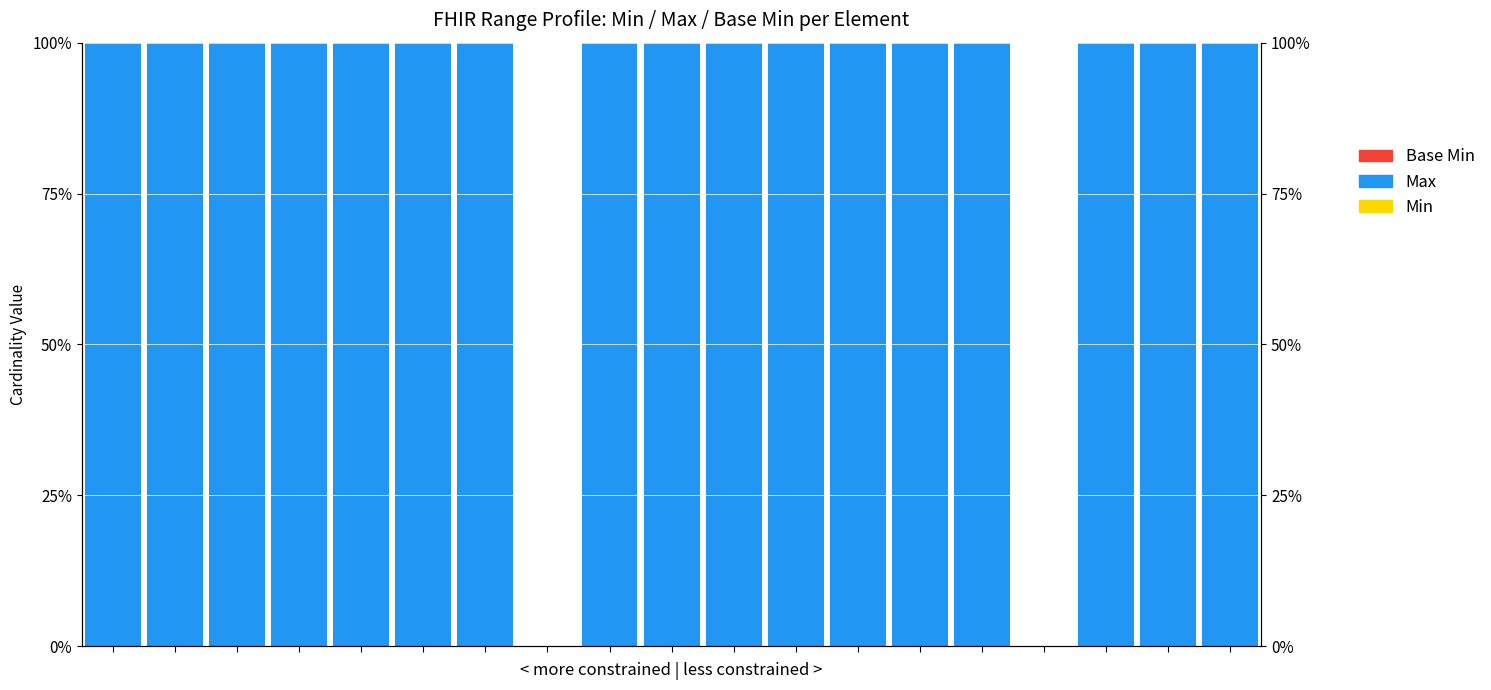

List the labels in order of Min value, smallest first.

0, 1, 2, 3, 4, 5, 6, 7, 8, 9, 10, 11, 12, 13, 14, 15, 16, 17, 18